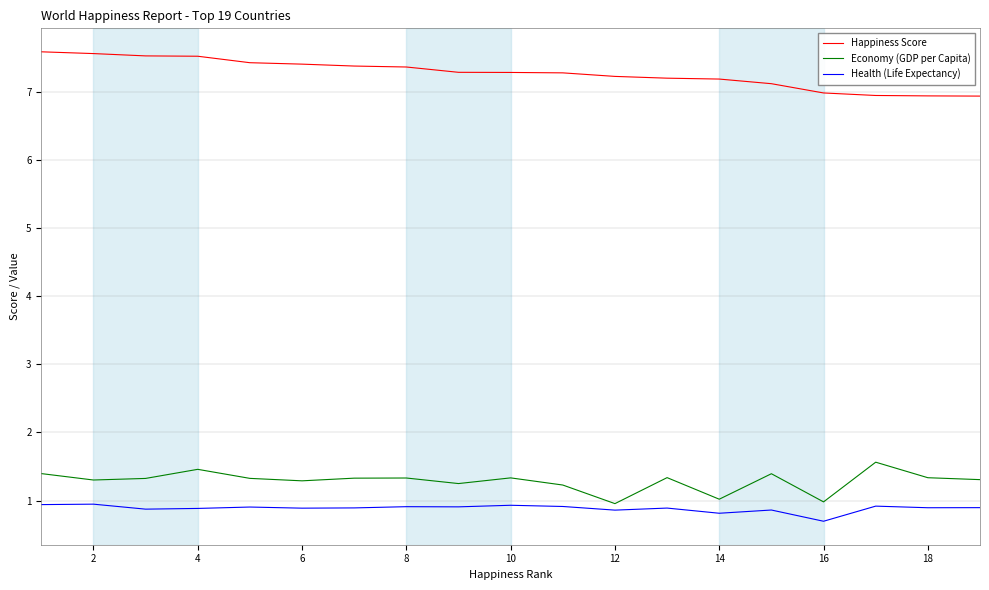

Which series has the largest total across all categories?

Happiness Score